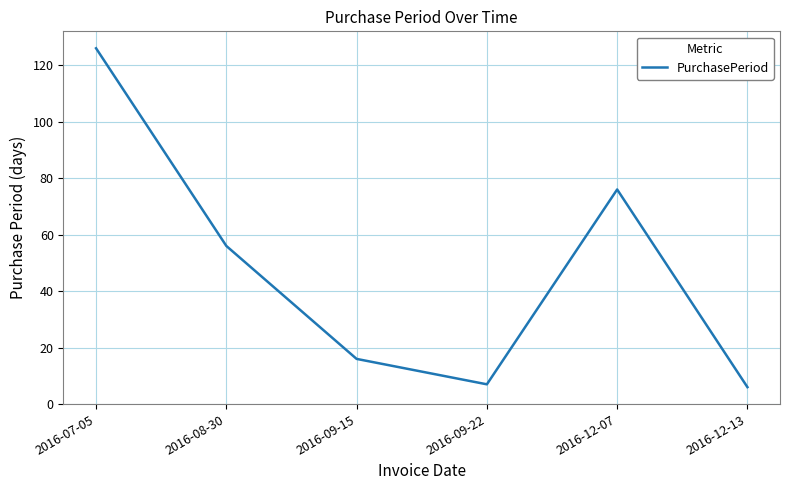

How many interior local peaks (higher than both neighbors) does the data have?

1